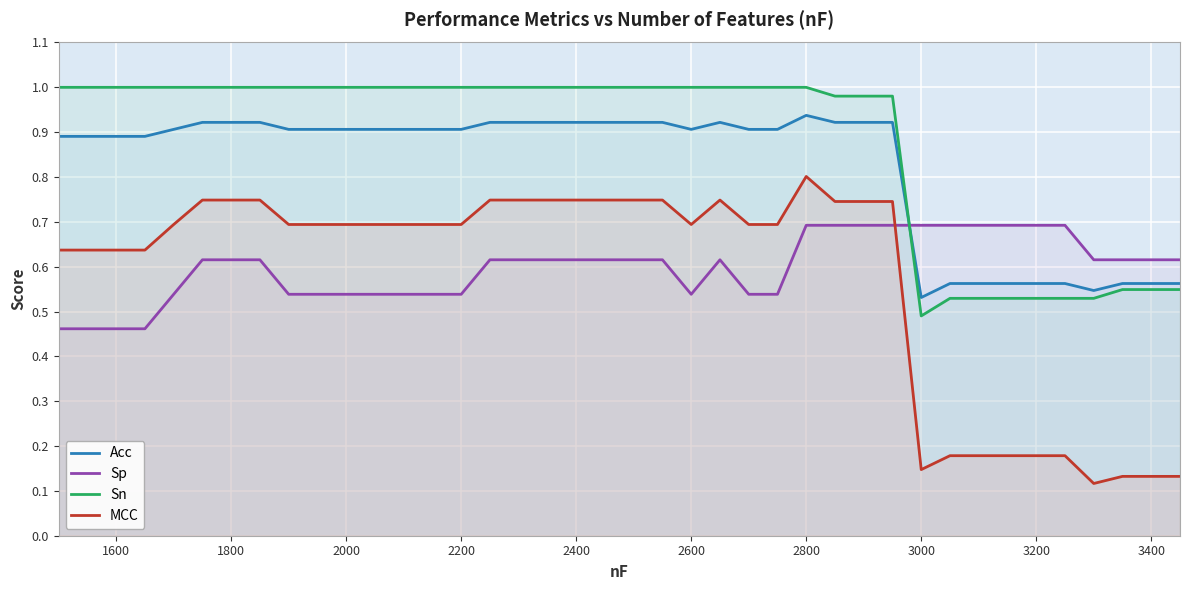

Rank the series by their maximum value, from lowest to highest.

Sp, MCC, Acc, Sn